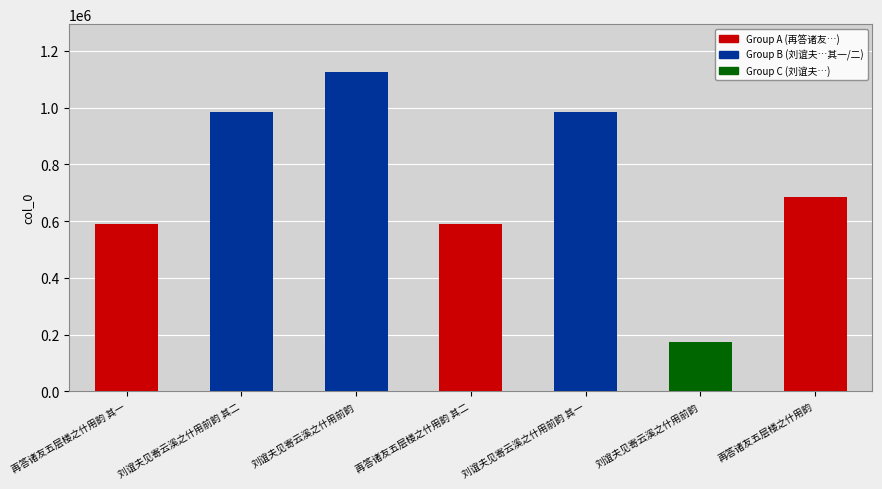

What is the ratio of the value at 再答诸友五层楼之什用韵 其一 to the value at 刘谊夫见寄云溪之什用前韵?

0.5